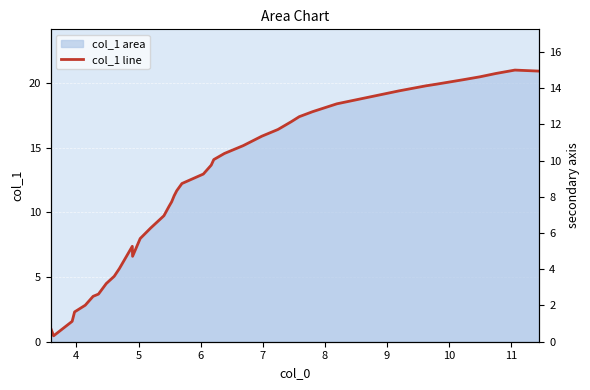

True or false: the data has more than 0 interior local peaks.

True